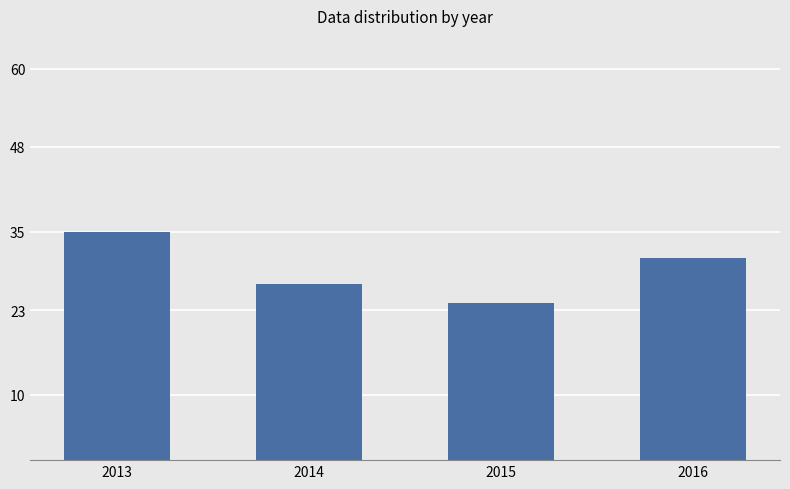

What is the value of the 2nd bar from the left?

27